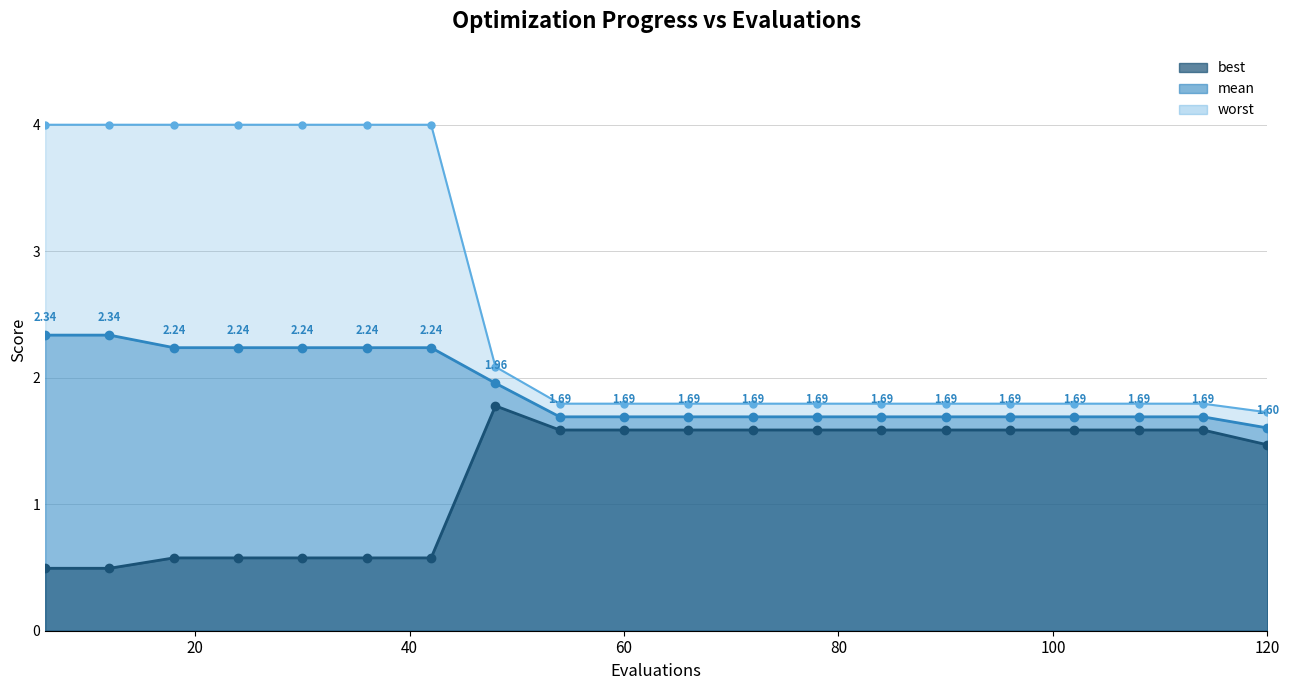

What is the highest value of the worst series?

4.0